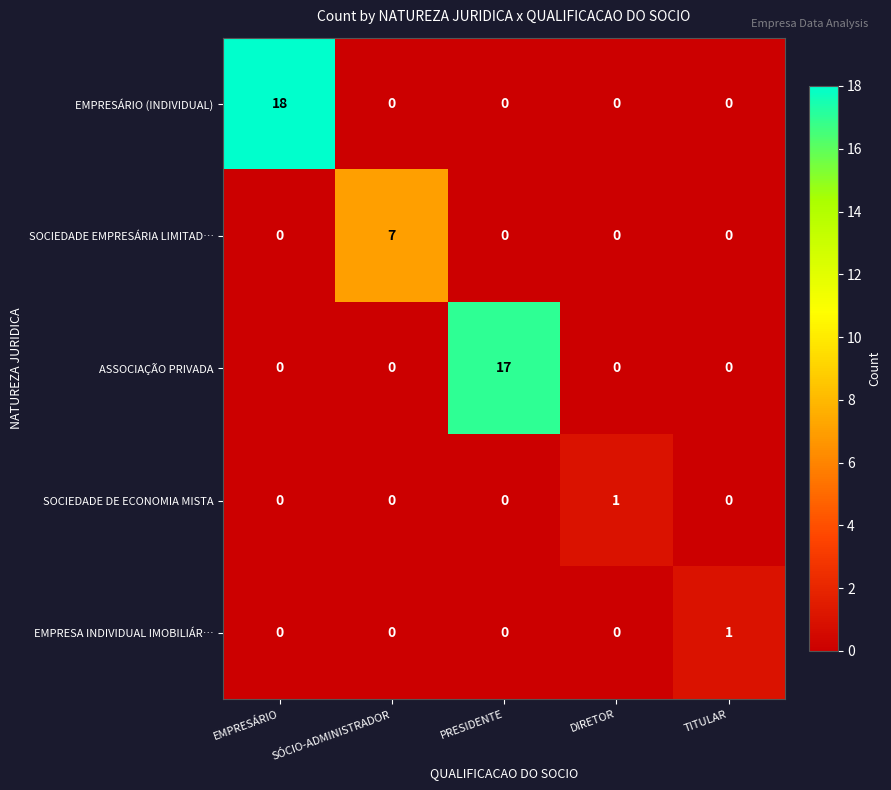

What is the greatest value displayed?

18